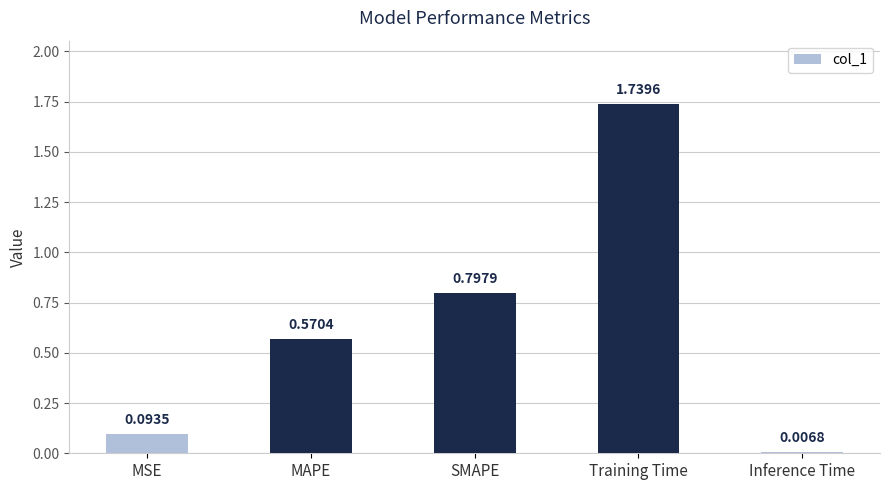

At which label is the value closest to 0?

Inference Time